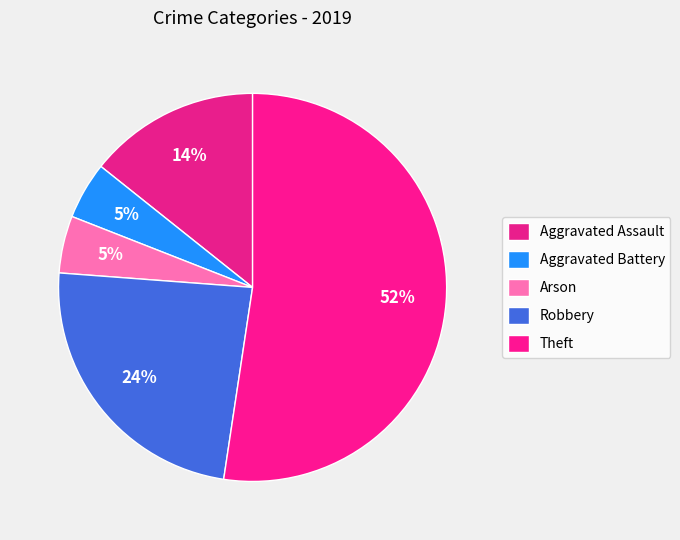

Which category has the smallest portion of the pie?

Aggravated Battery